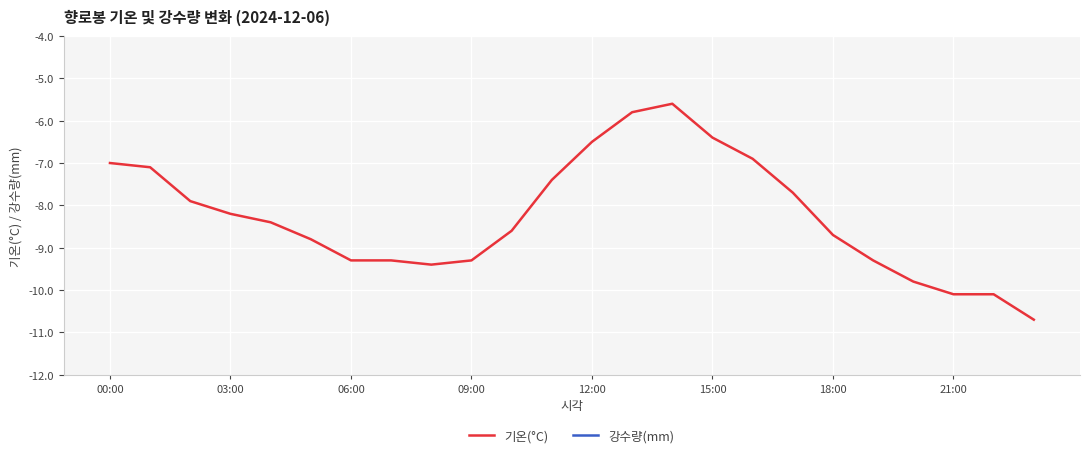

How many values in the 기온(°C) series exceed -8?

10